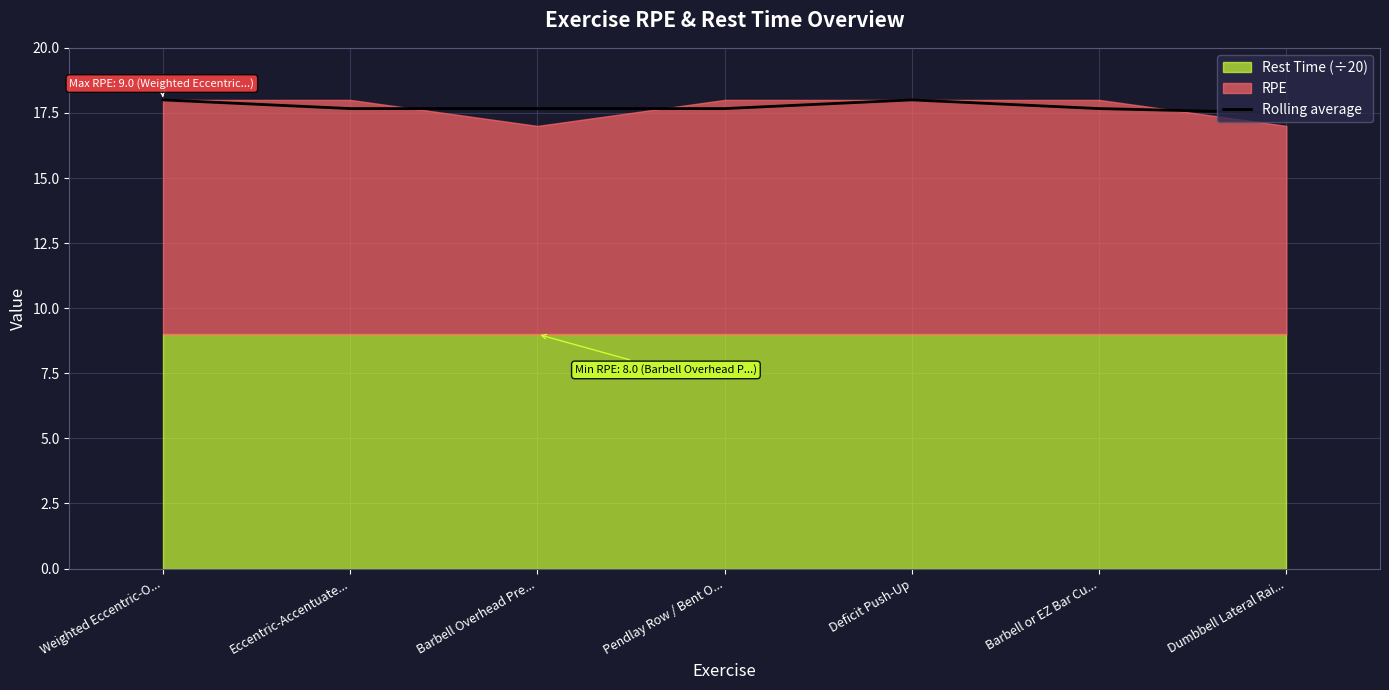

How many data points does each series have?

7